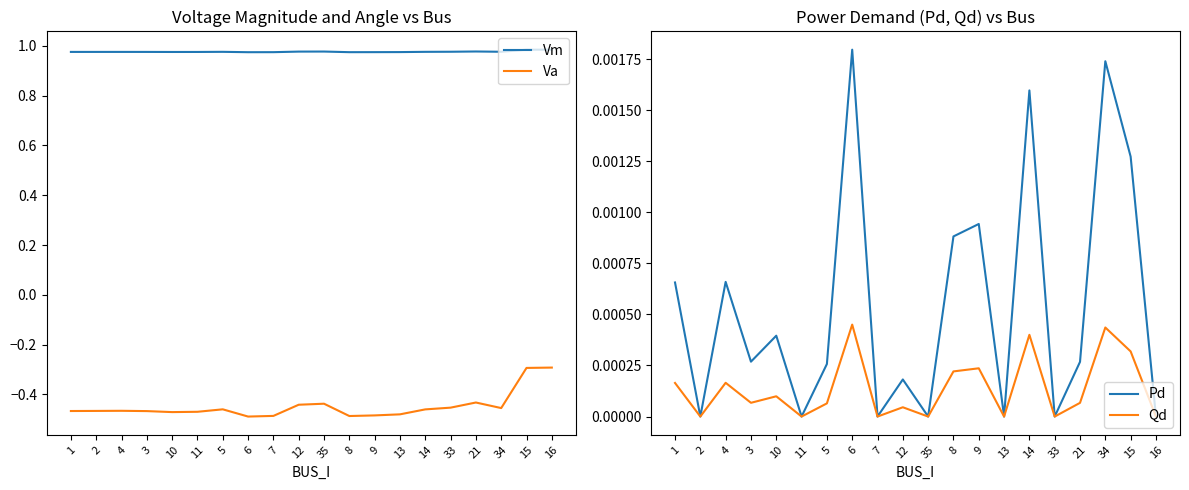

True or false: Va and Vm cross at least once.

False